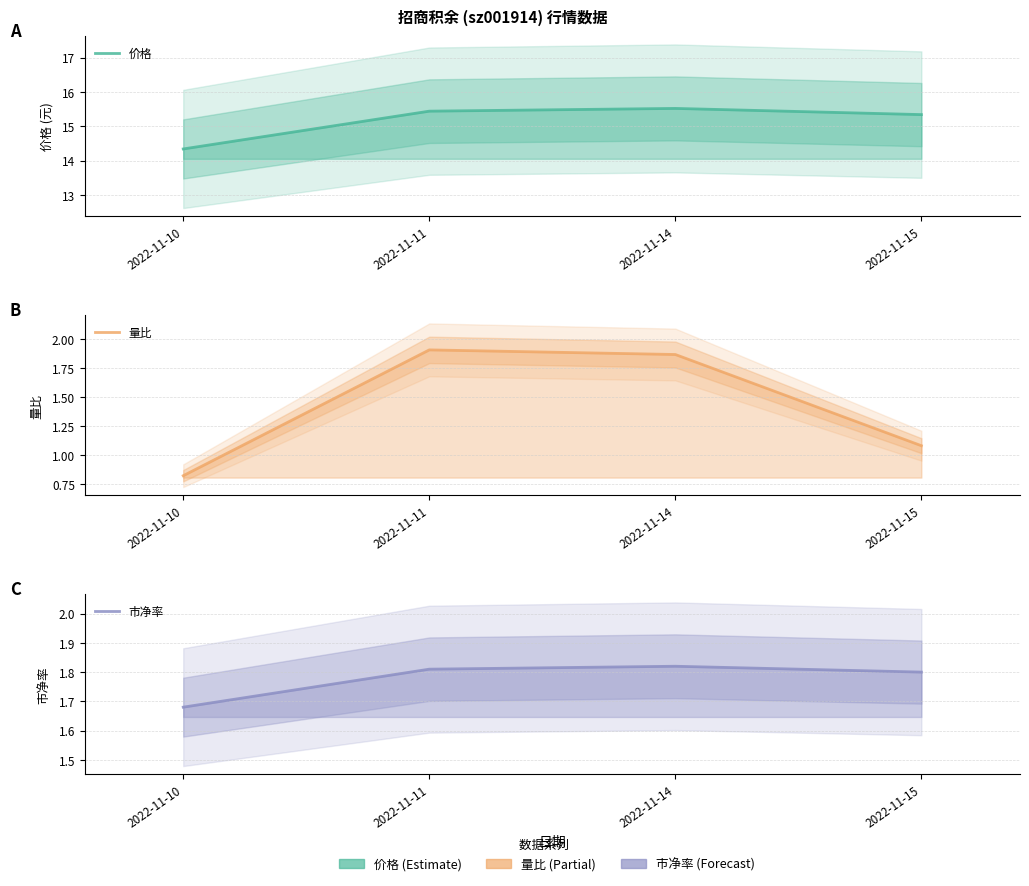

True or false: 市净率 and 价格 intersect in this chart.

False